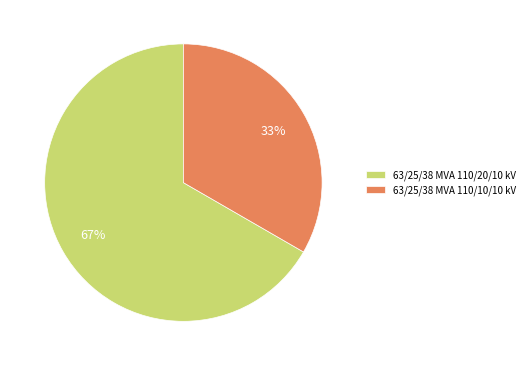

Which category has the biggest portion of the pie?

63/25/38 MVA 110/20/10 kV